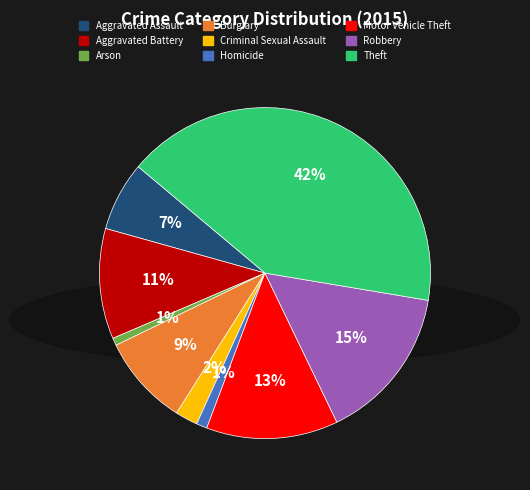

Do Motor Vehicle Theft and Arson together represent more than half of the pie?

No